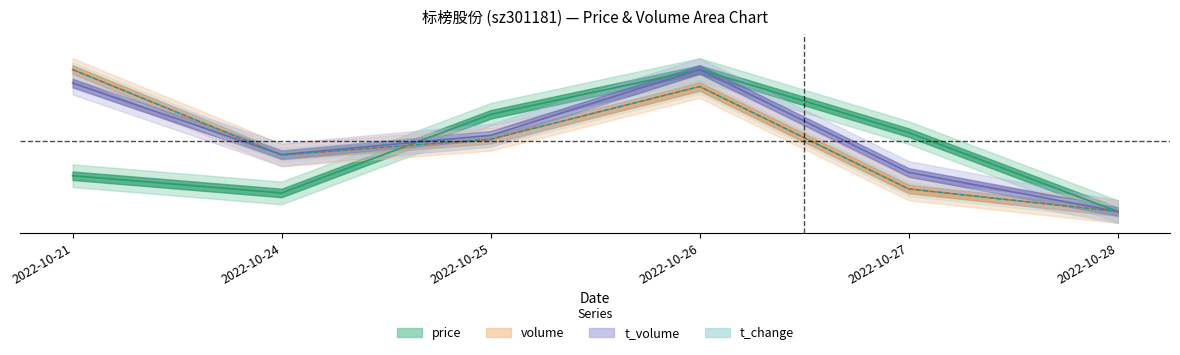

List the labels in order of volume value, largest first.

2022-10-21, 2022-10-26, 2022-10-25, 2022-10-24, 2022-10-27, 2022-10-28